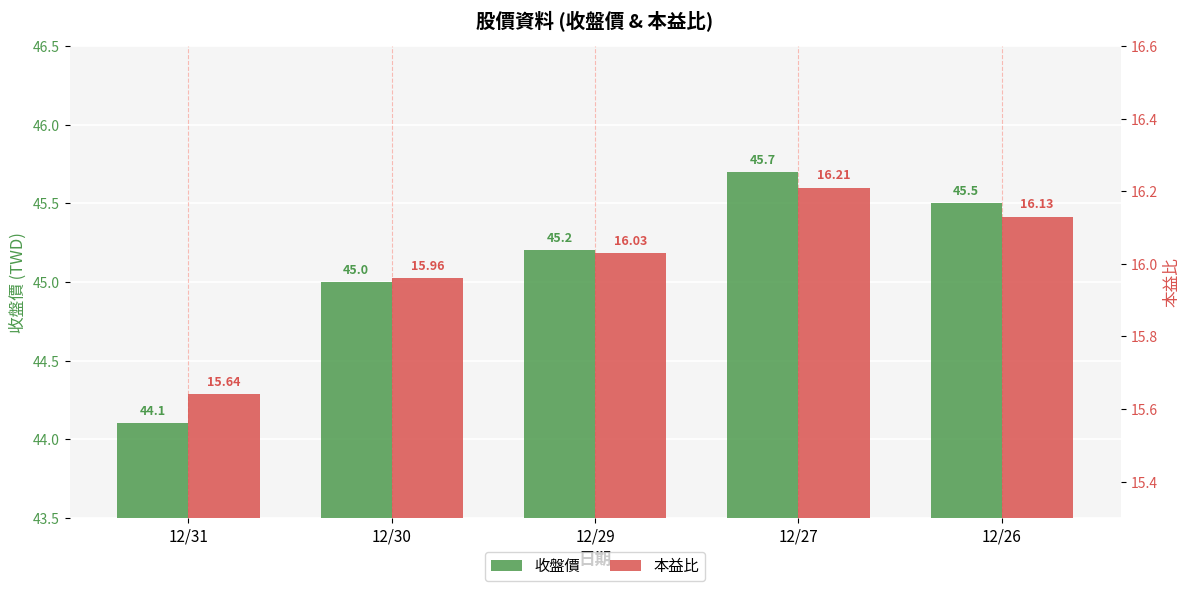

Rank the series by their maximum value, from highest to lowest.

收盤價, 本益比